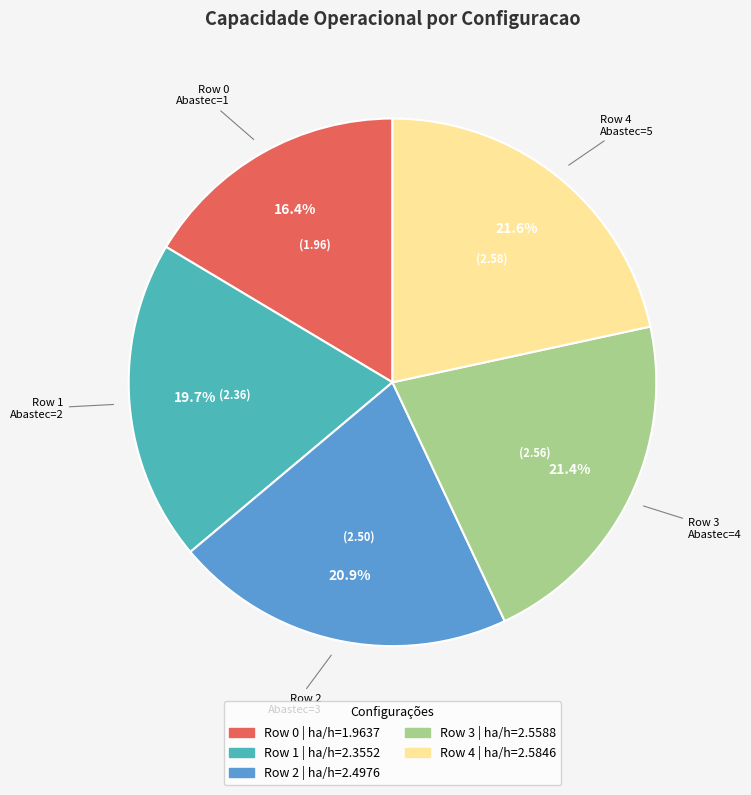

Does any single category account for the majority?

No